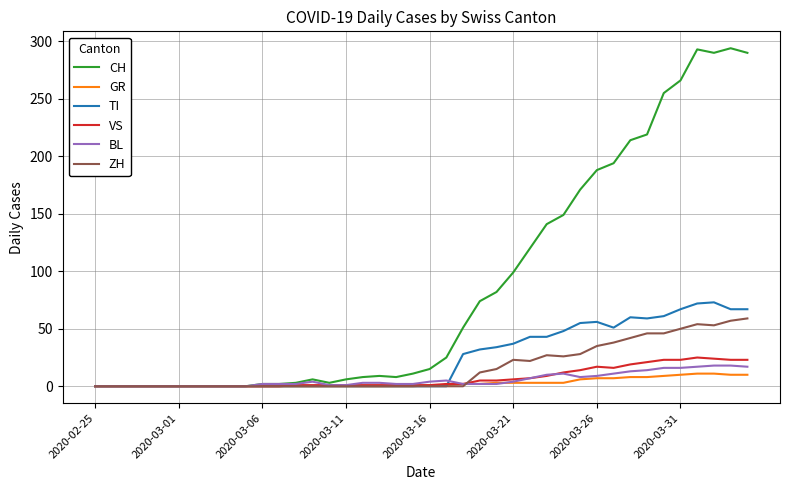

What is the greatest value displayed?

294